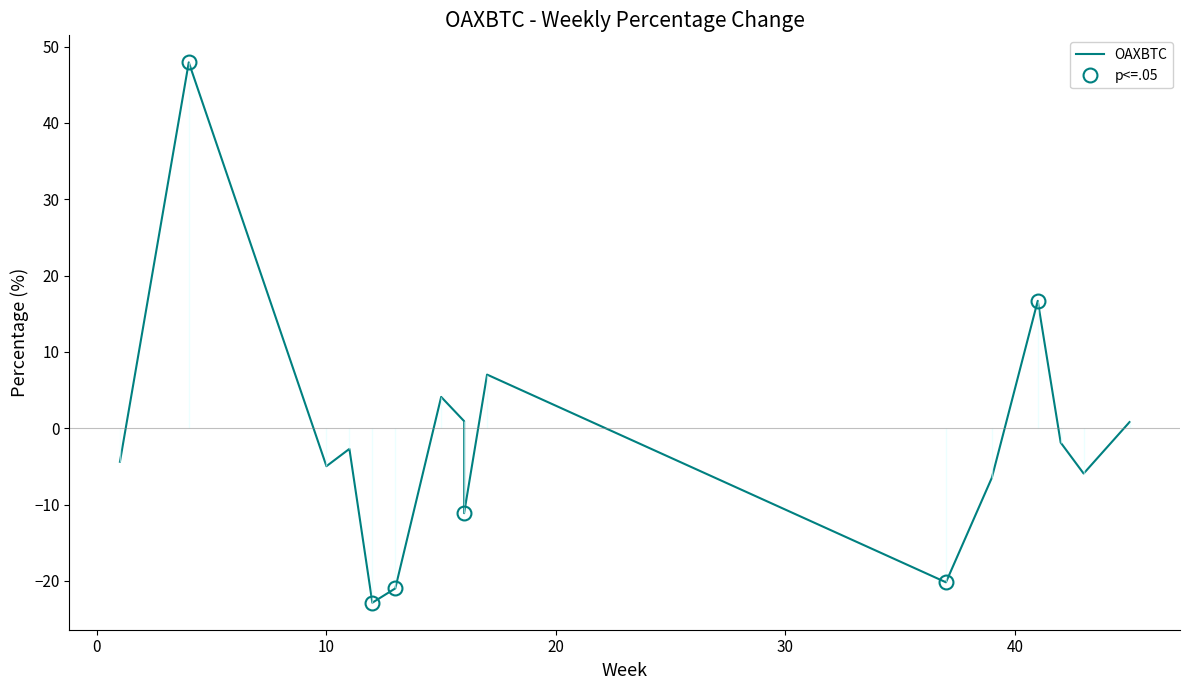

True or false: the data shows -2.6 at 1.

False